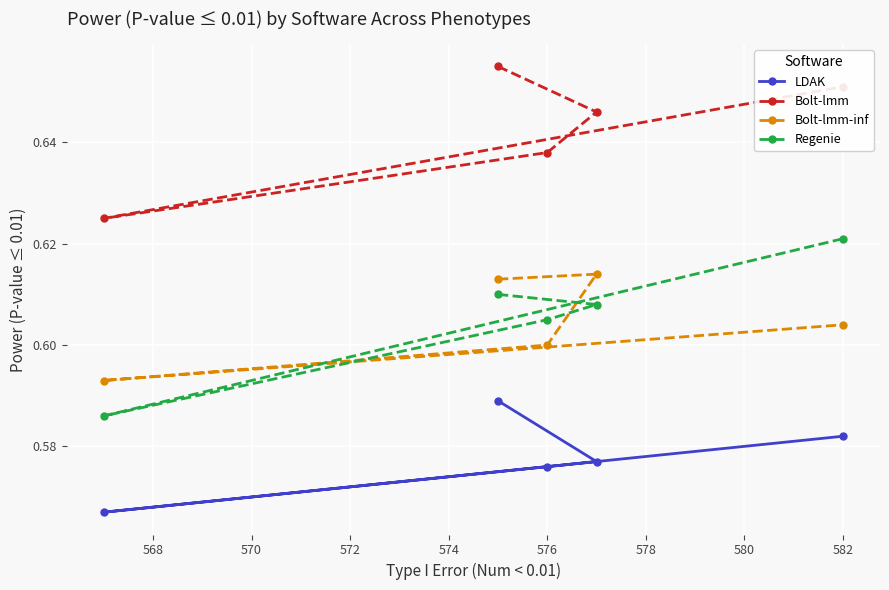

At how many categories does at least one series exceed 0?

5